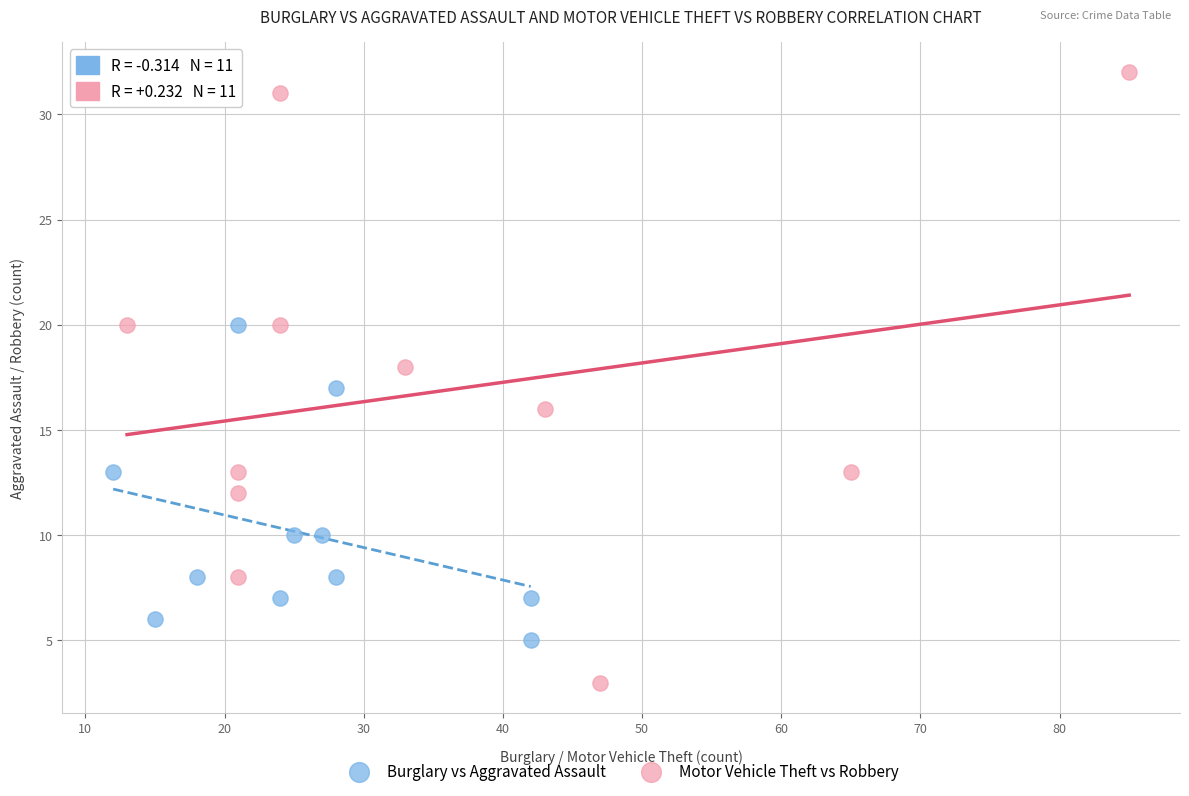

What are all the series names shown in the legend?

Burglary vs Aggravated Assault, Motor Vehicle Theft vs Robbery